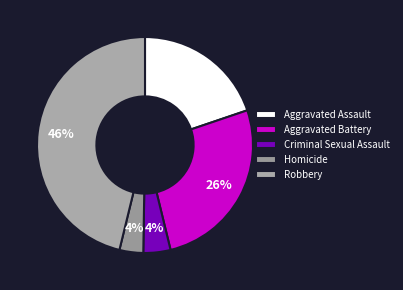

What is the total percentage of Criminal Sexual Assault and Homicide?

7.6%